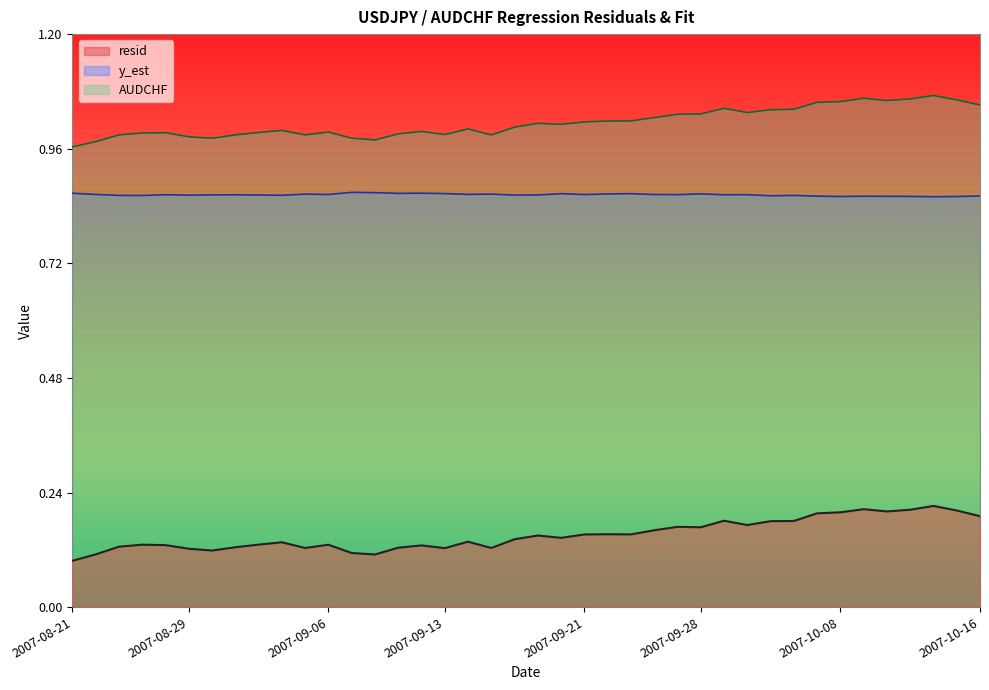

What is the difference between the highest and lowest values at 2007-10-10?

0.9